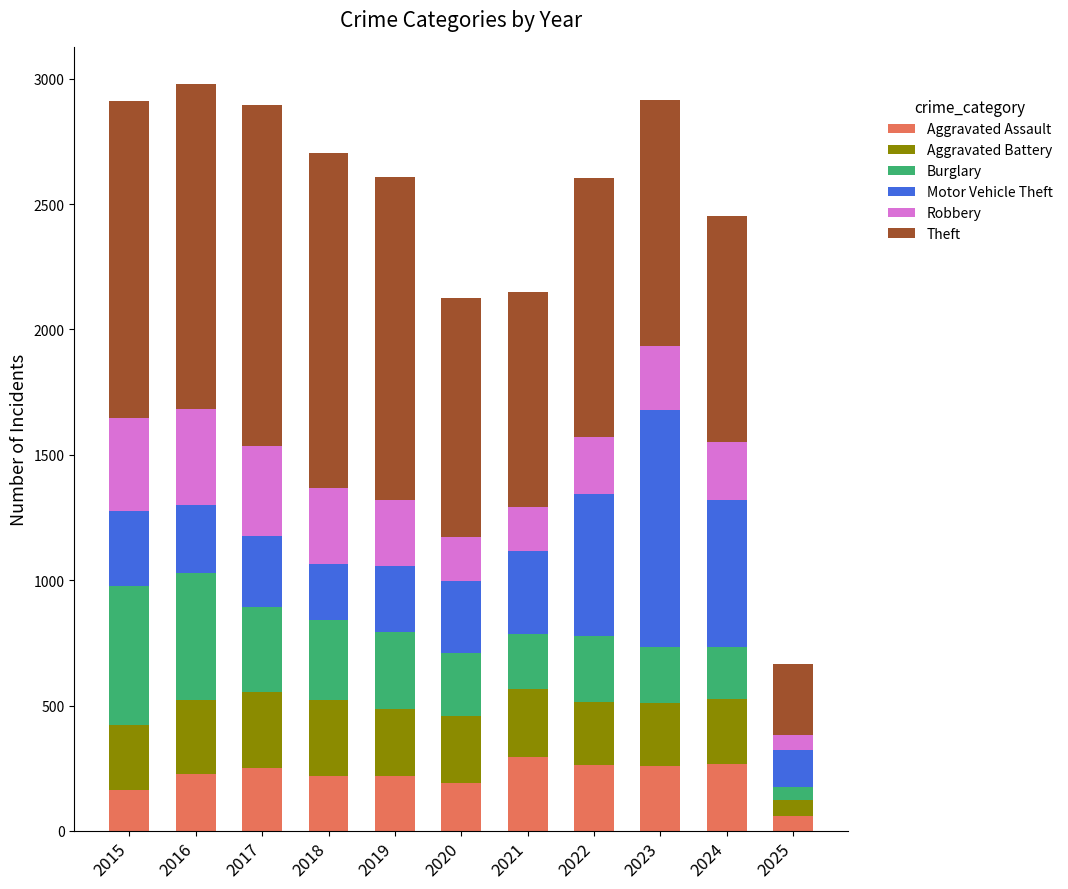

Is it true that Aggravated Assault equals 295 at 2021?

True